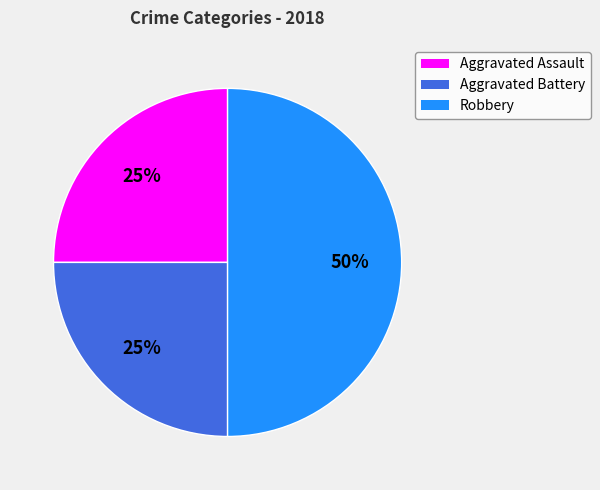

How many slices are in this pie chart?

3